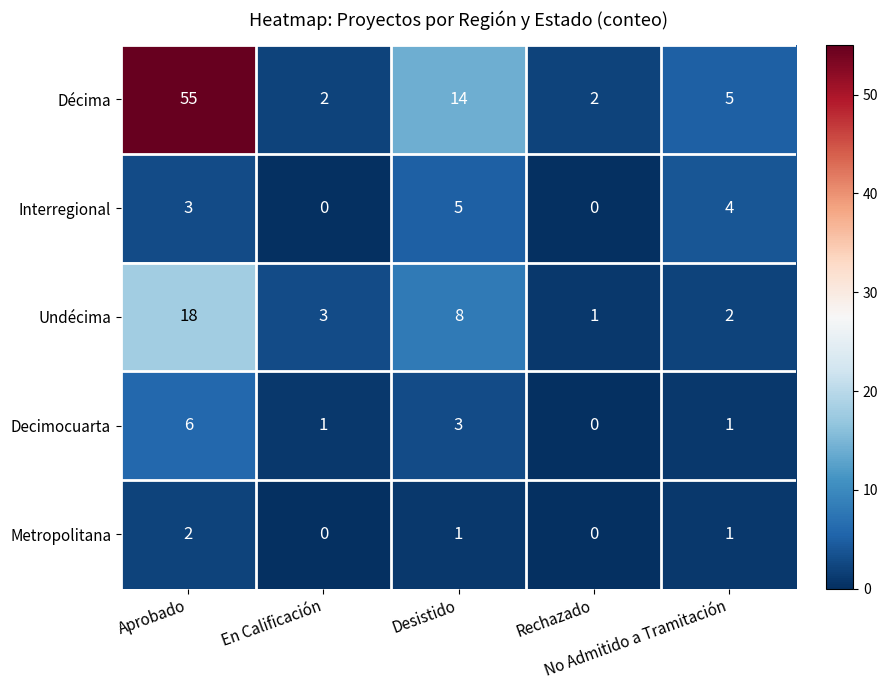

At which category is the sum across all series the highest?

Aprobado